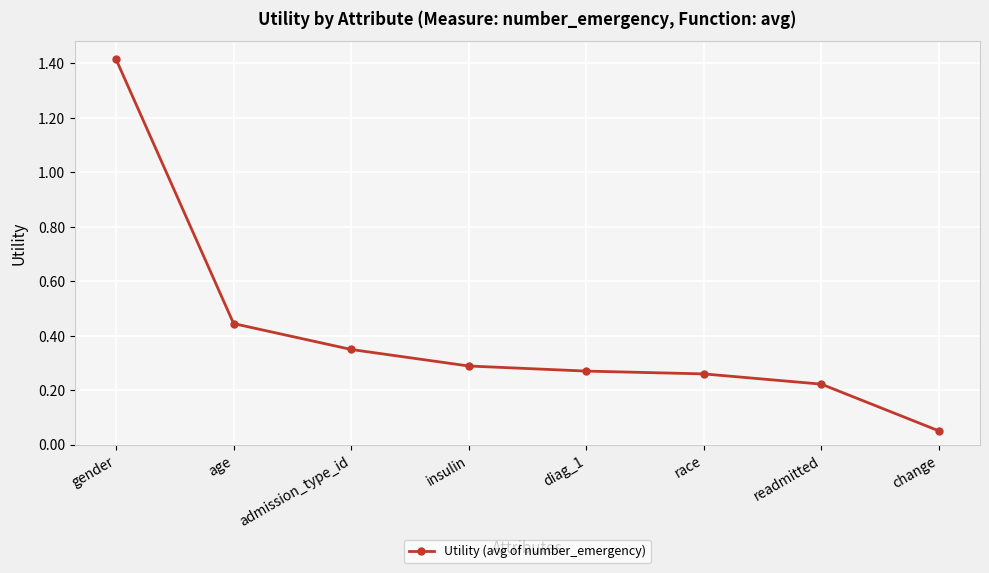

Where is the data nearest to the value 0?

change